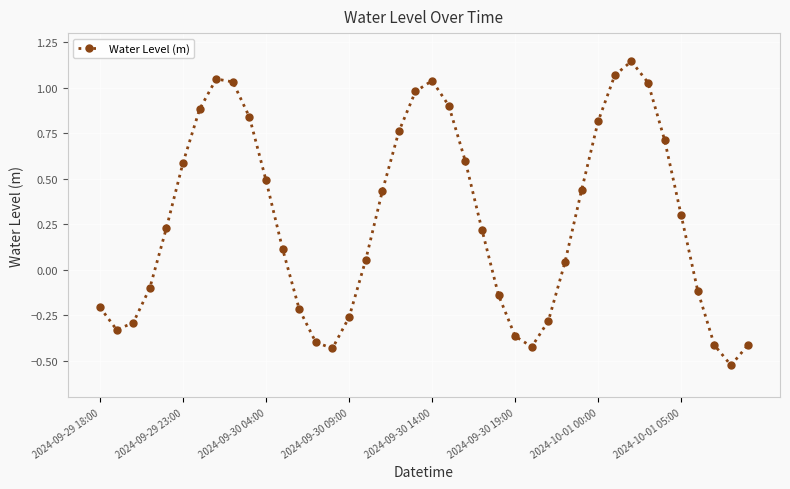

How many interior local peaks (higher than both neighbors) does the data have?

3